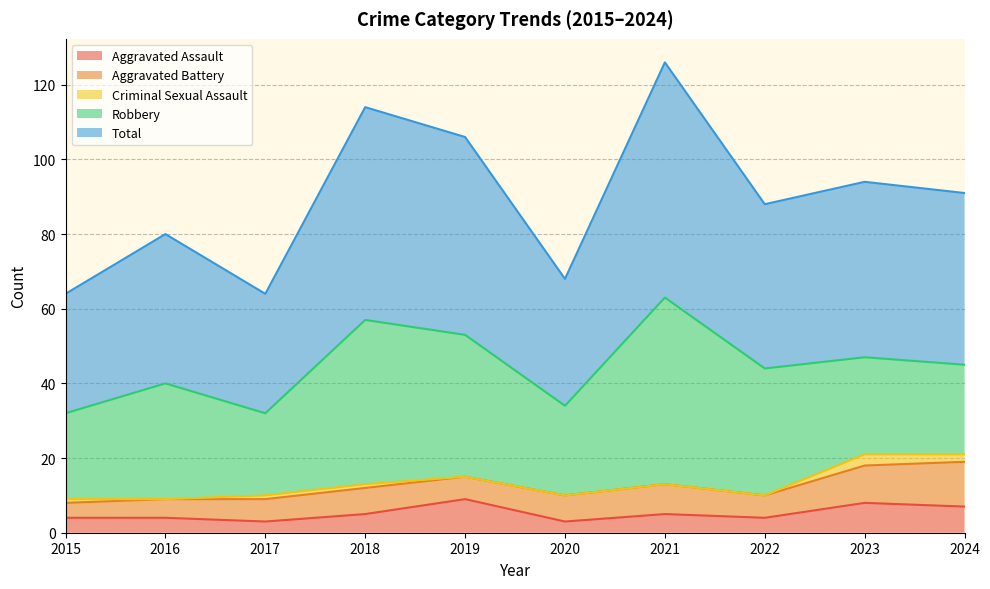

True or false: Total and Criminal Sexual Assault intersect in this chart.

False